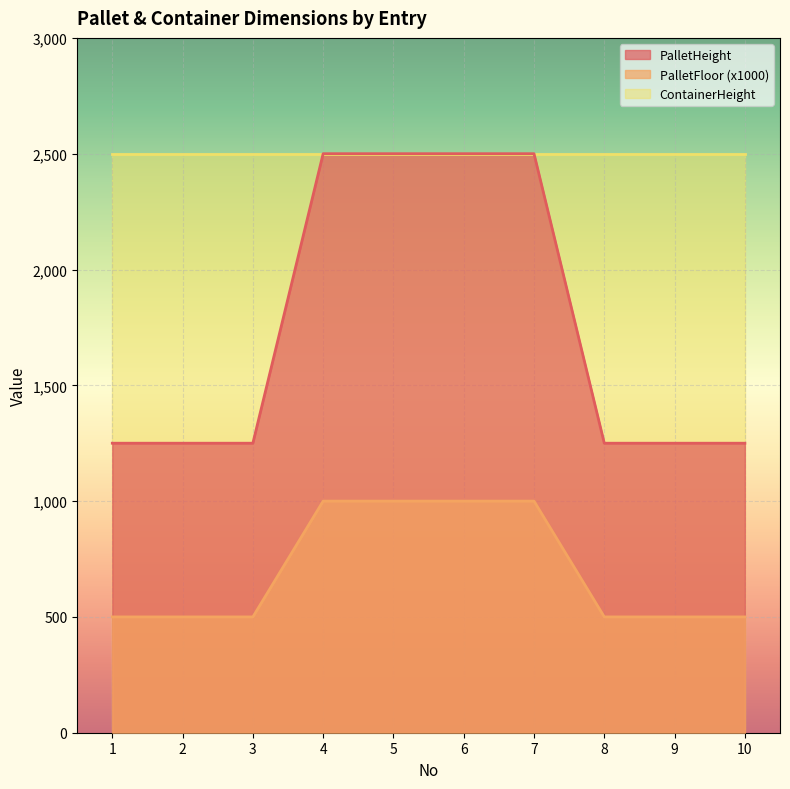

Does the chart display data point markers on the line(s)?

No